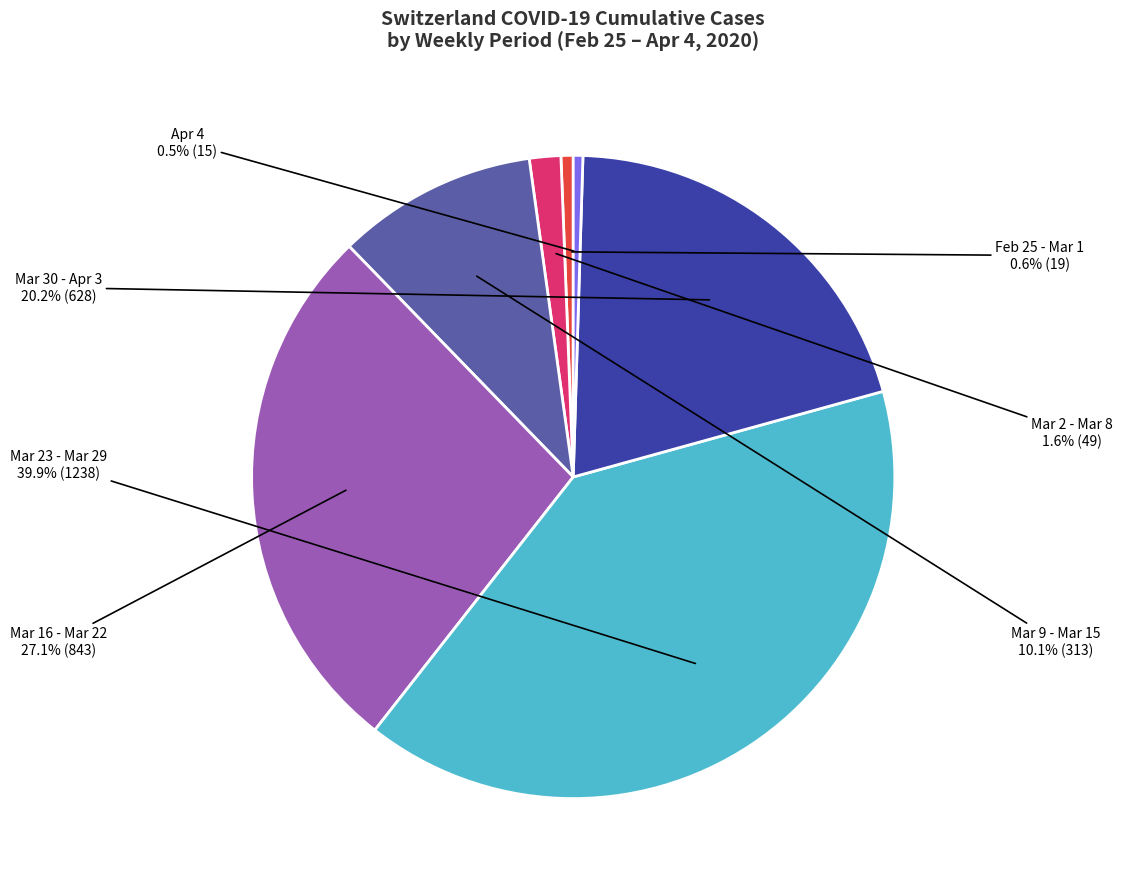

Is there a majority slice in this chart?

No